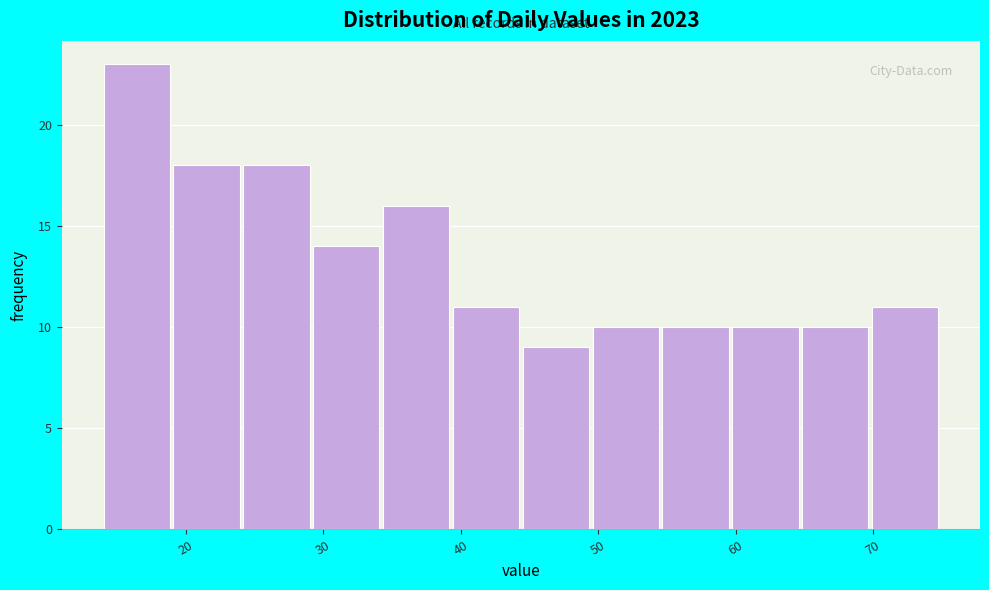

How tall is the bar that spans 39 to 45 on the x-axis? Neither the bar edges nor the heights are printed on the chart, so give them approximately, as read against the axes.

11